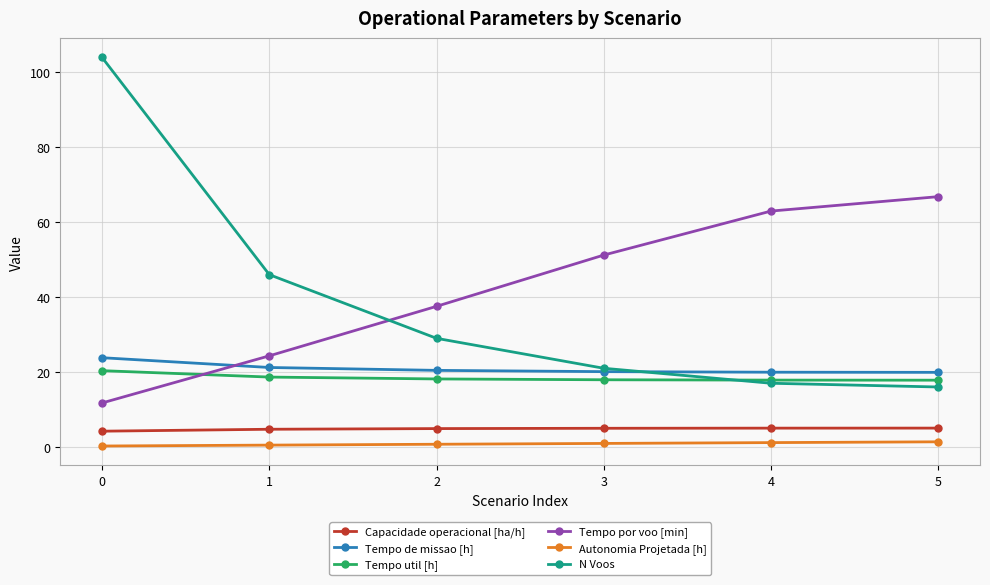

True or false: Tempo de missao [h] and Autonomia Projetada [h] cross at least once.

False